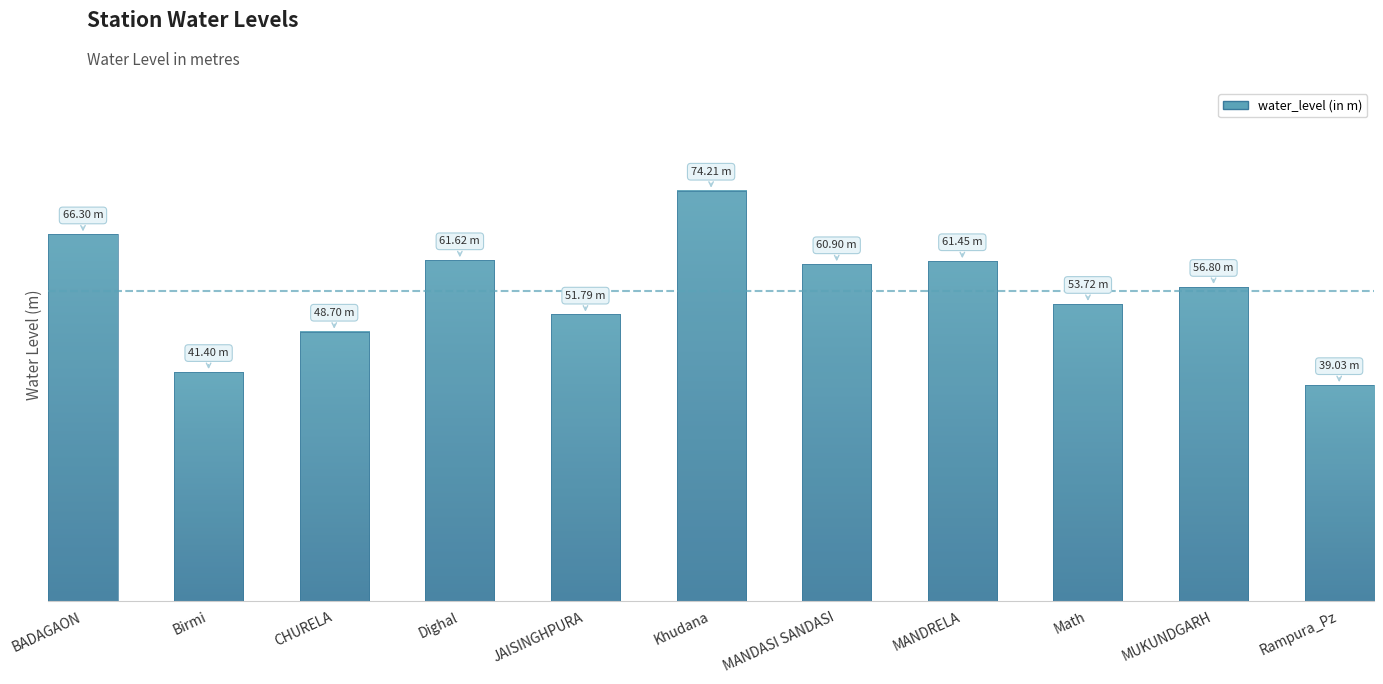

What is the change in value from CHURELA to Rampura_Pz?

-9.7